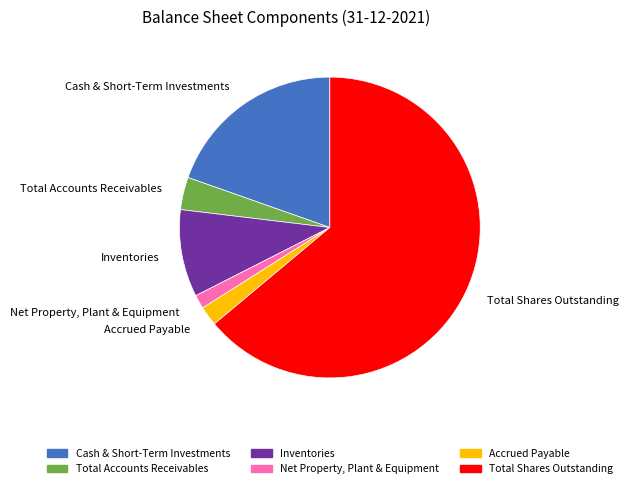

Between Total Accounts Receivables and Net Property, Plant & Equipment, which is larger?

Total Accounts Receivables